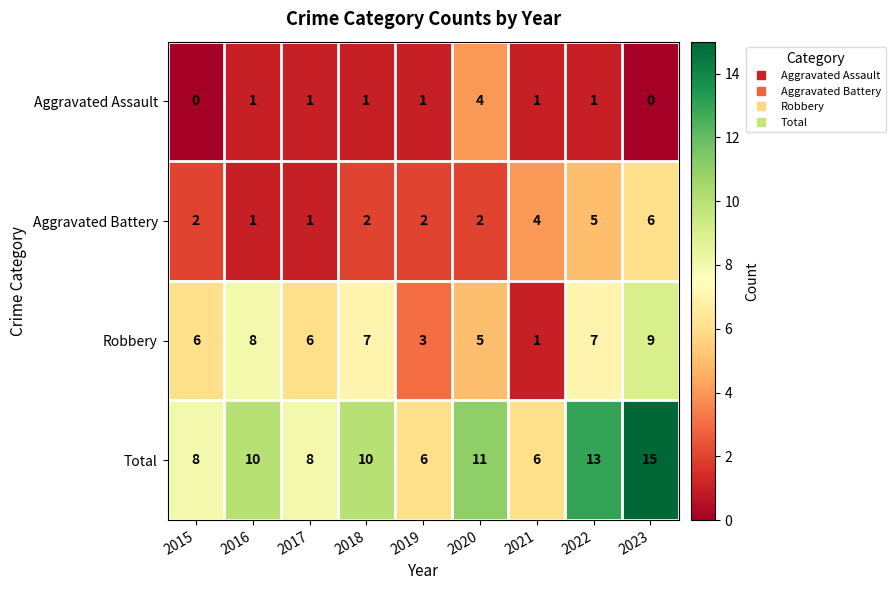

What is the average value of the Total series?

10